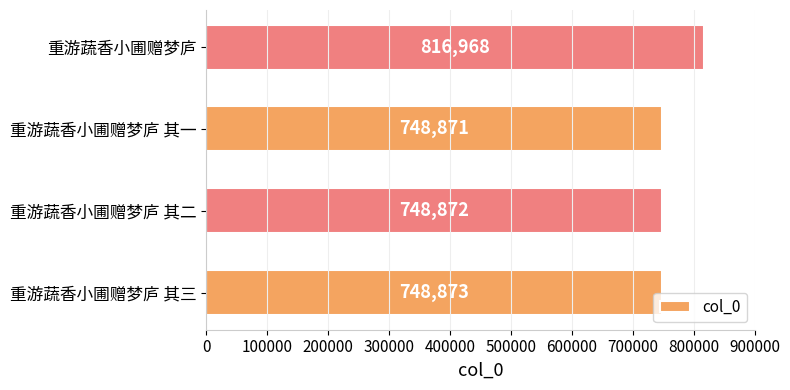

What is the change in value from 重游蔬香小圃赠梦庐 其二 to 重游蔬香小圃赠梦庐?

+68096